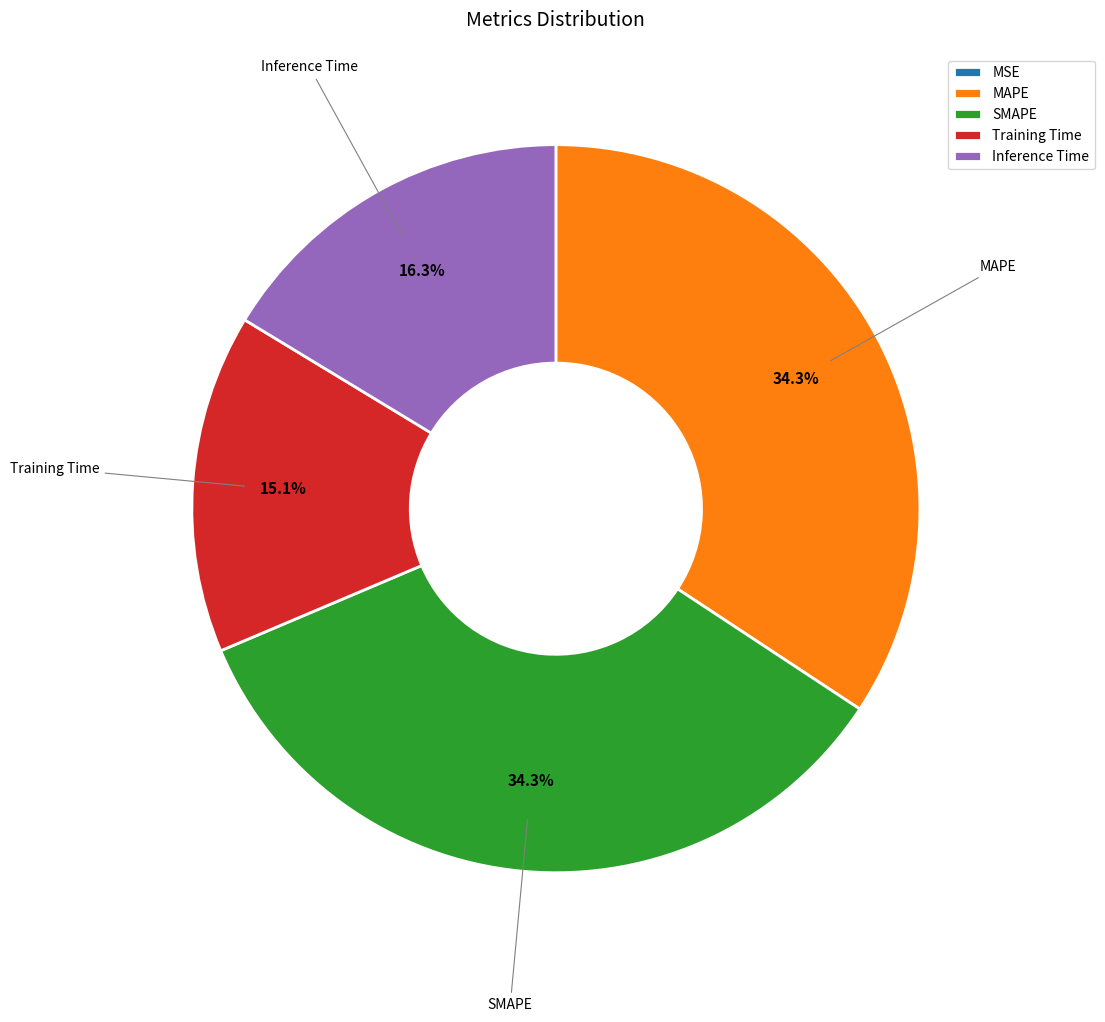

To the nearest percent, what is the difference between the Inference Time and MAPE slice percentages?

18%